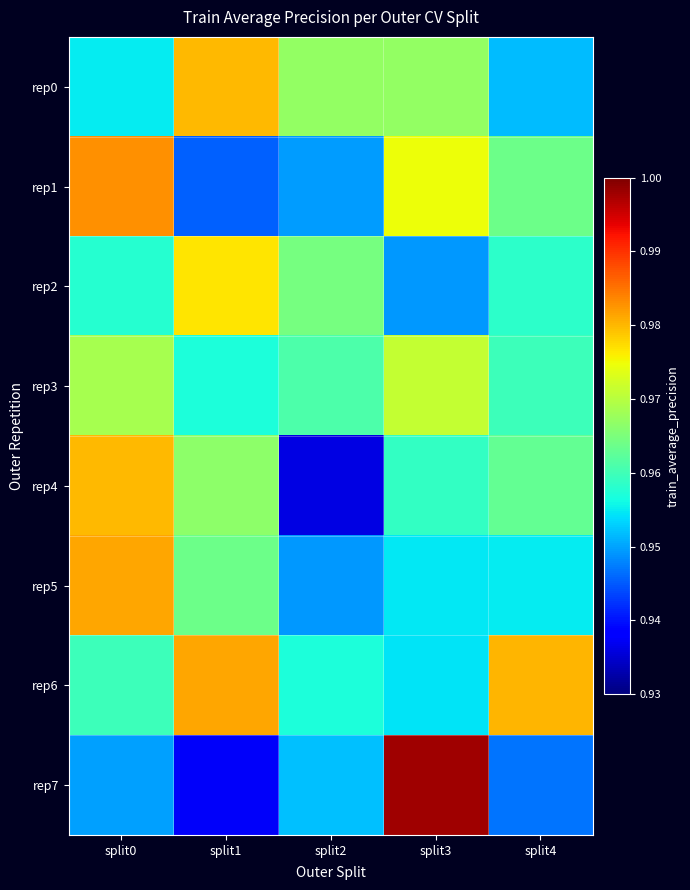

At which category does the chart reach its minimum across all series?

split2